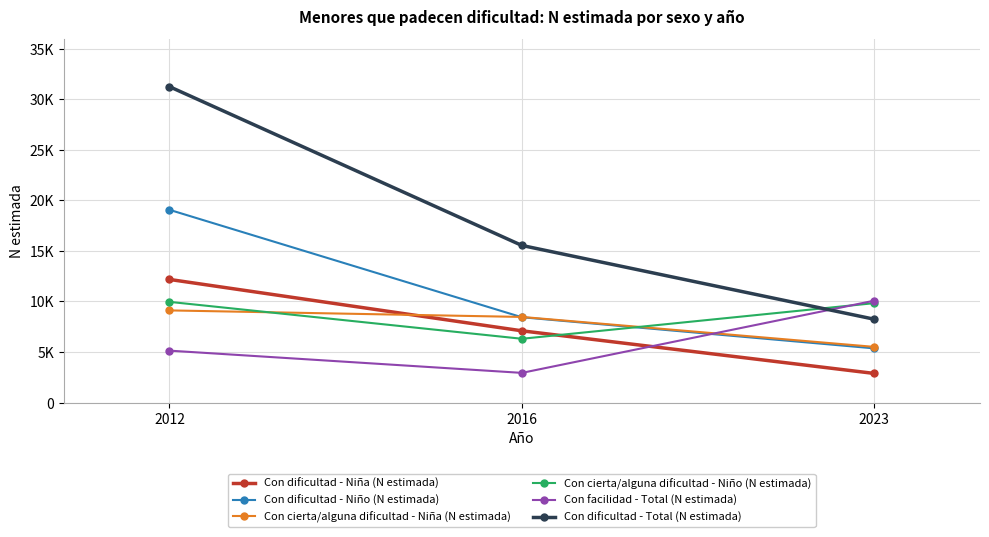

What are all the series names shown in the legend?

Con dificultad - Niña (N estimada), Con dificultad - Niño (N estimada), Con cierta/alguna dificultad - Niña (N estimada), Con cierta/alguna dificultad - Niño (N estimada), Con facilidad - Total (N estimada), Con dificultad - Total (N estimada)